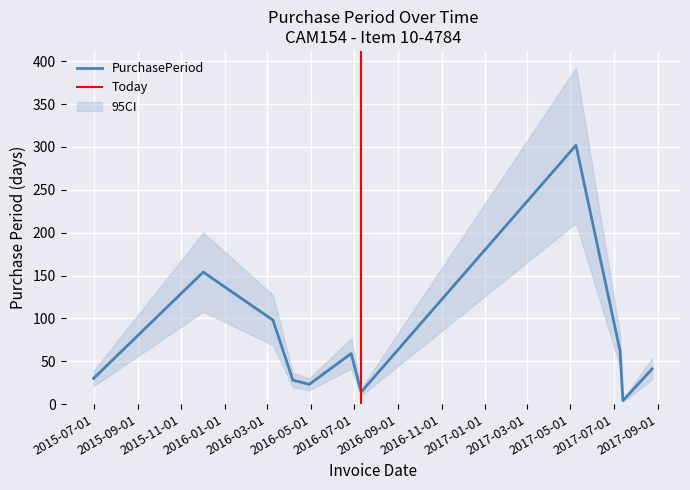

Rank the categories by value from highest to lowest.

2017-05-09, 2015-12-02, 2016-03-09, 2017-07-10, 2016-06-27, 2017-08-24, 2015-07-01, 2016-04-06, 2016-04-29, 2016-07-11, 2017-07-14